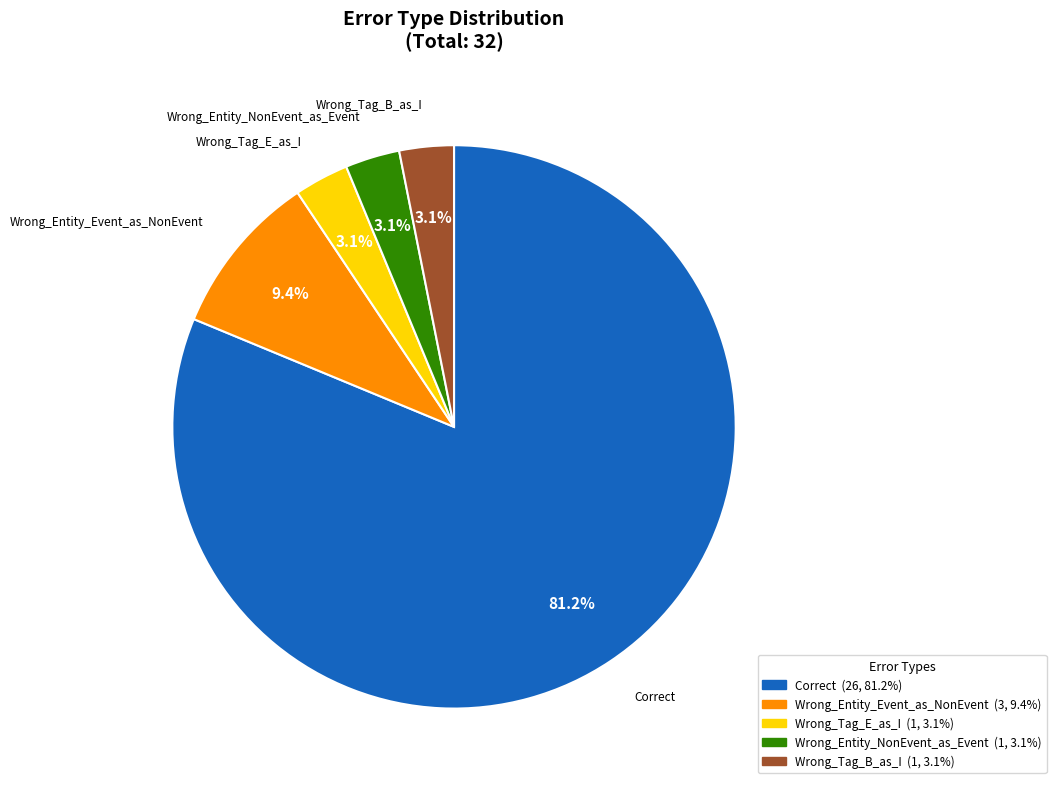

Is the sum of Wrong_Entity_Event_as_NonEvent and Wrong_Entity_NonEvent_as_Event greater than half?

No